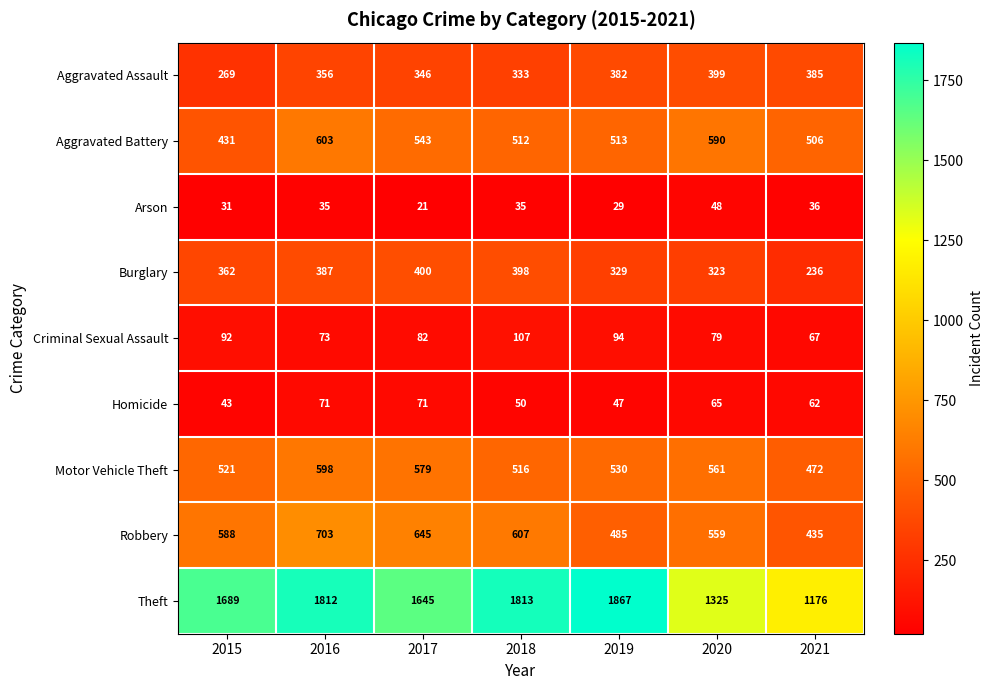

What is the maximum value shown in the chart?

1867